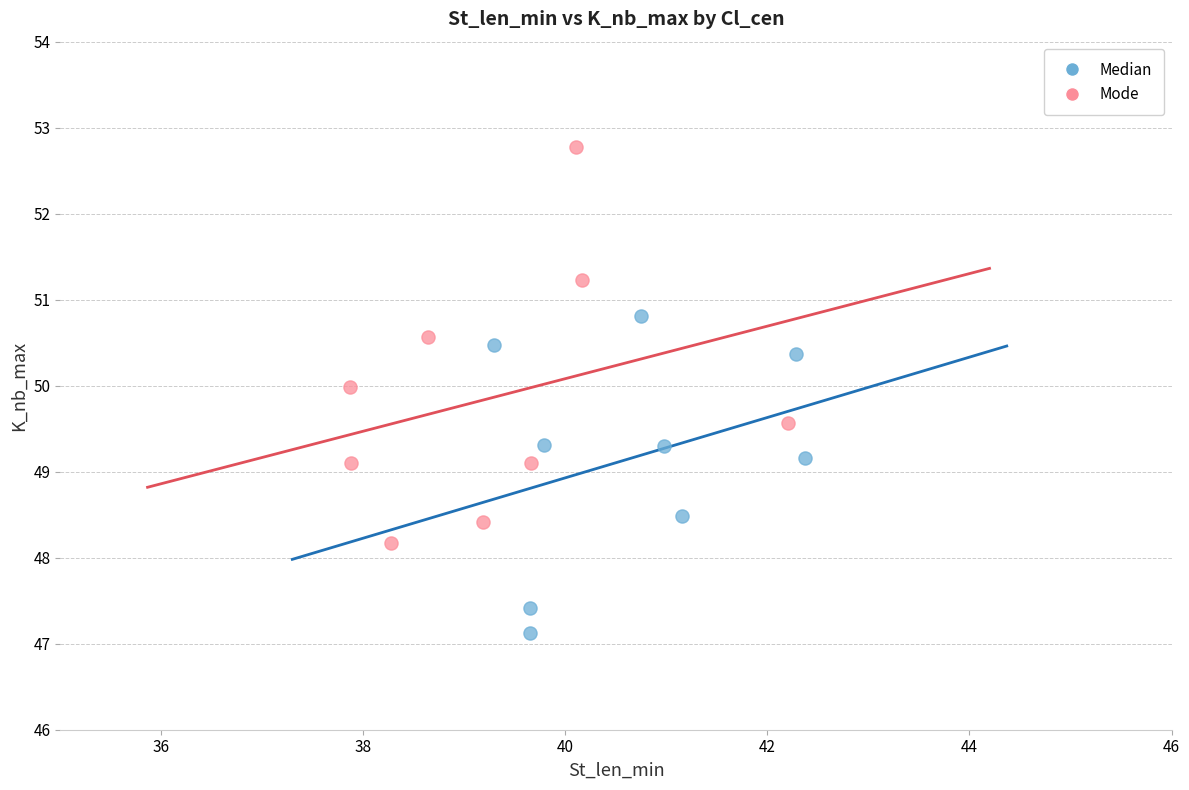

What are all the series names shown in the legend?

Median, Mode